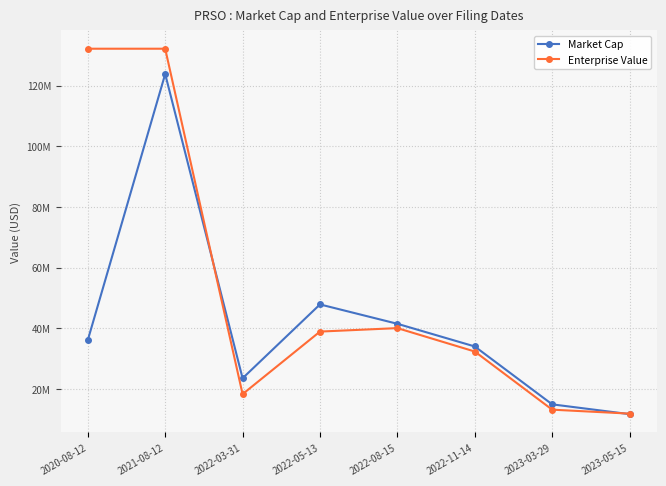

The value of Market Cap at 2023-05-15 is 11759369.4. True or false?

True